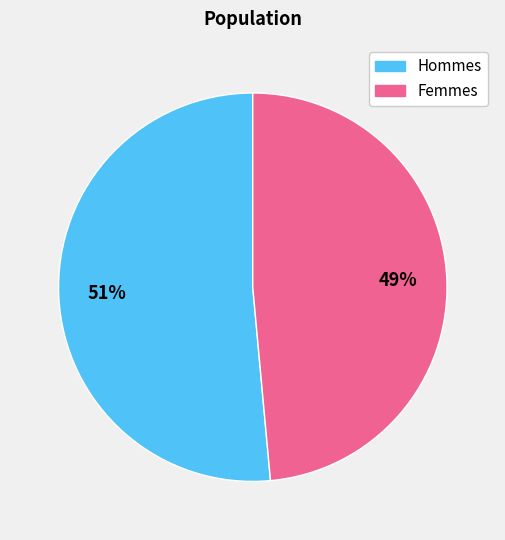

Which category accounts for the majority?

Hommes